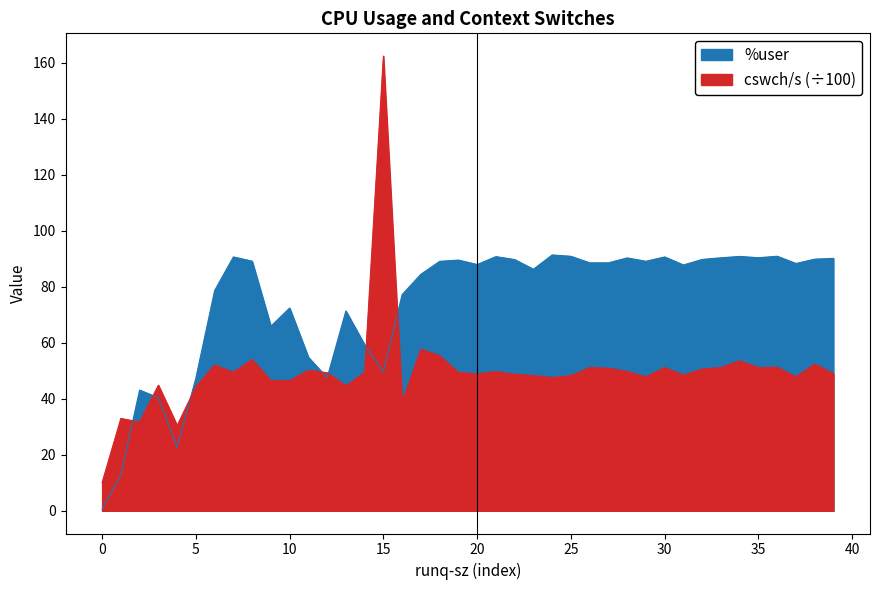

Is the value of %user at 4 greater than the value of cswch/s at 1?

No